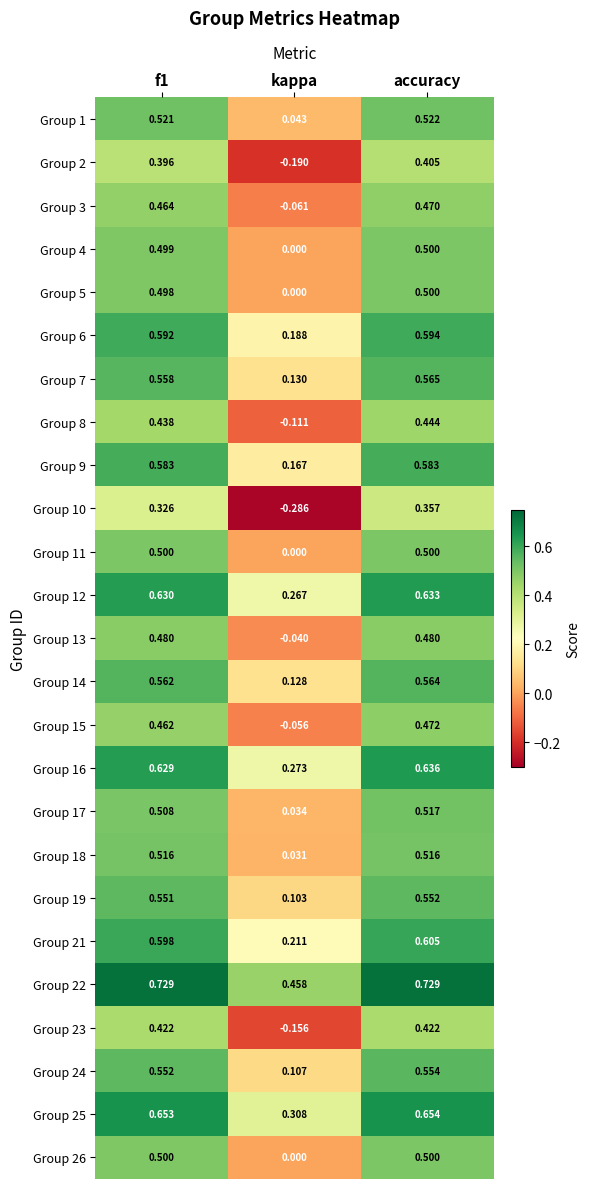

What is the total value across all series at f1?

13.2